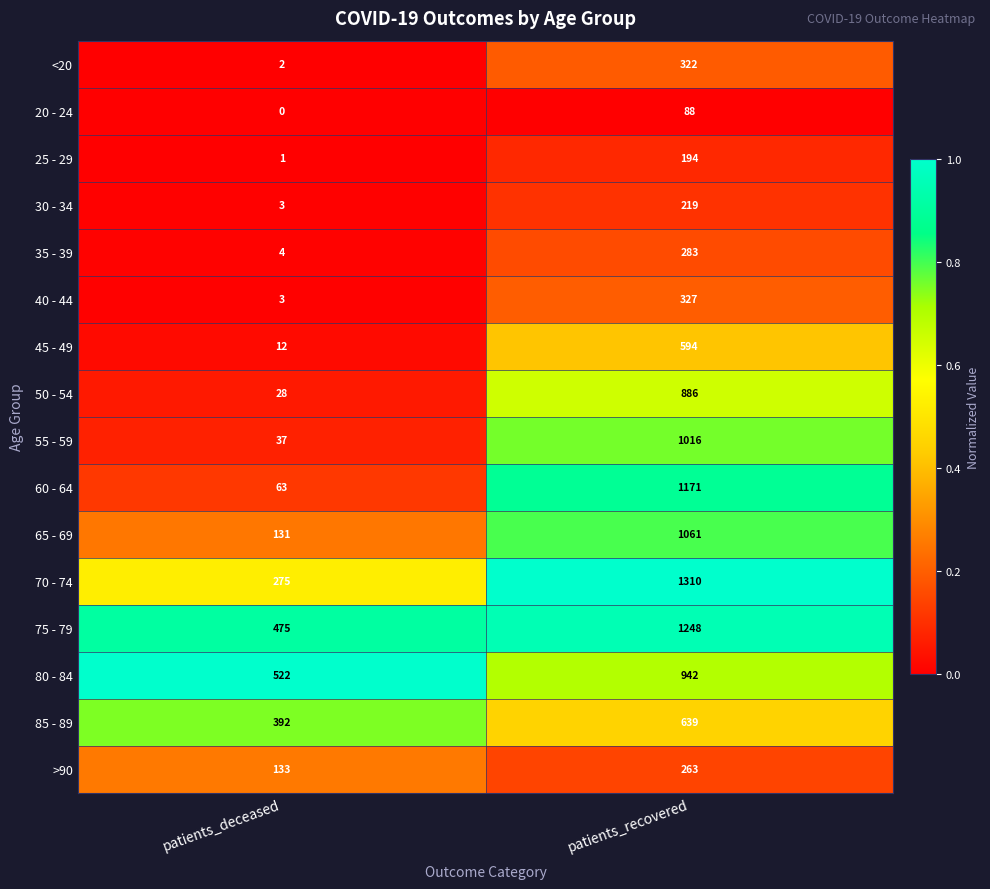

At patients_recovered, list the series in order from smallest to largest.

20 - 24, 25 - 29, 30 - 34, >90, 35 - 39, <20, 40 - 44, 45 - 49, 85 - 89, 50 - 54, 80 - 84, 55 - 59, 65 - 69, 60 - 64, 75 - 79, 70 - 74